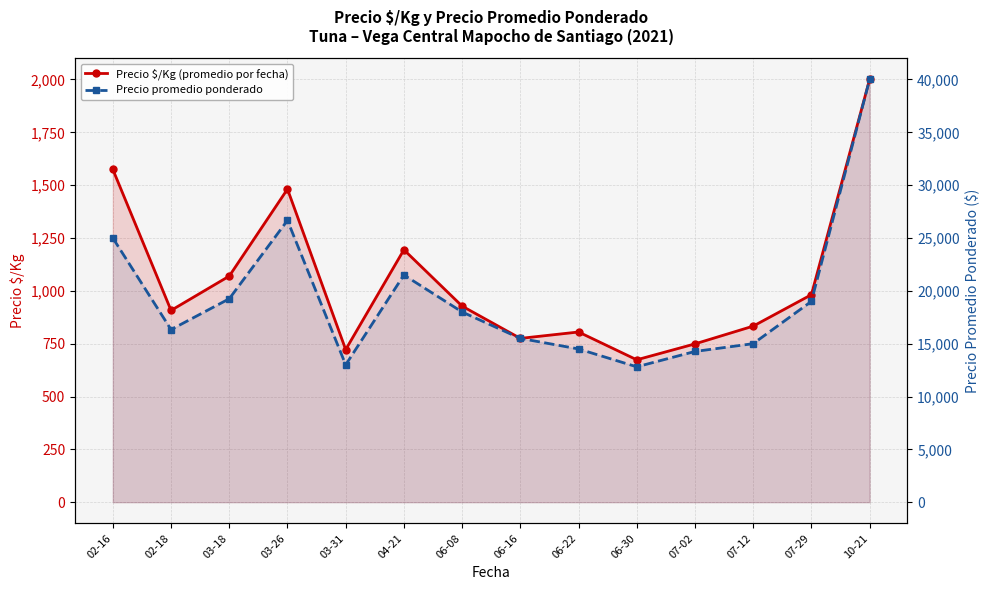

Does the chart display data point markers on the line(s)?

Yes